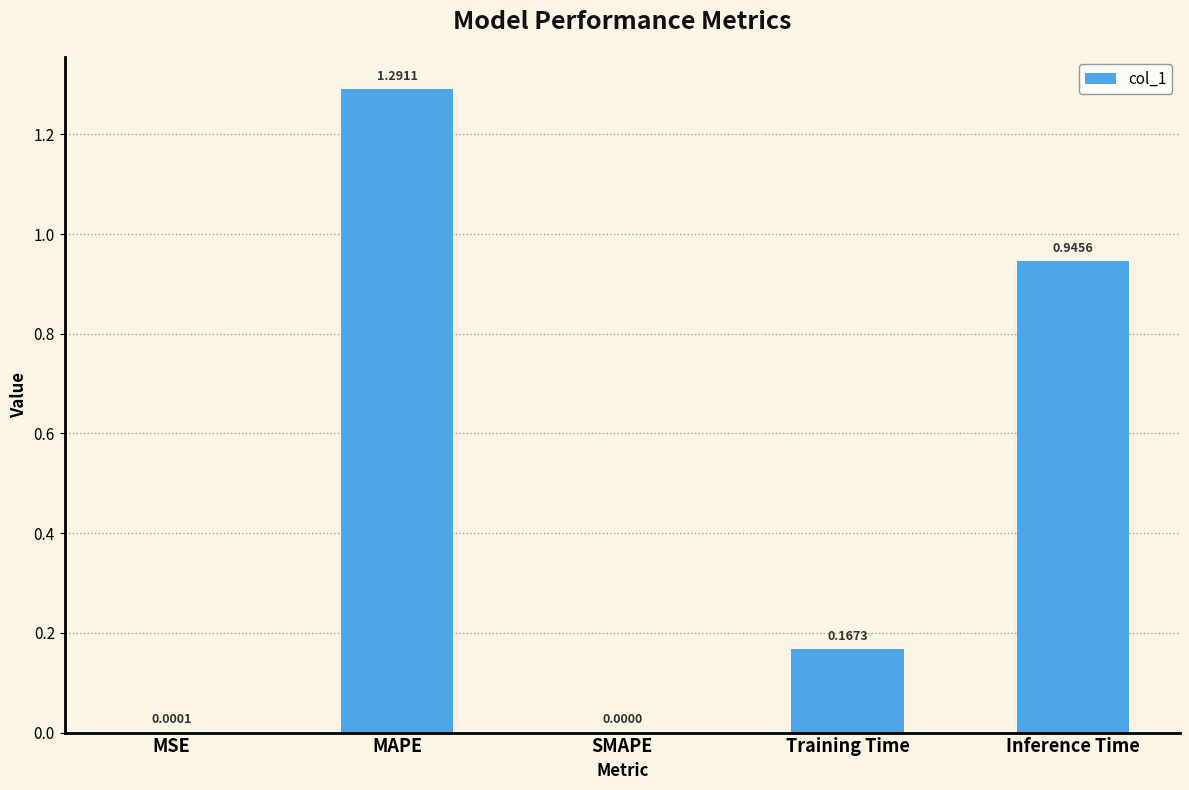

Count the number of data series in this chart.

1